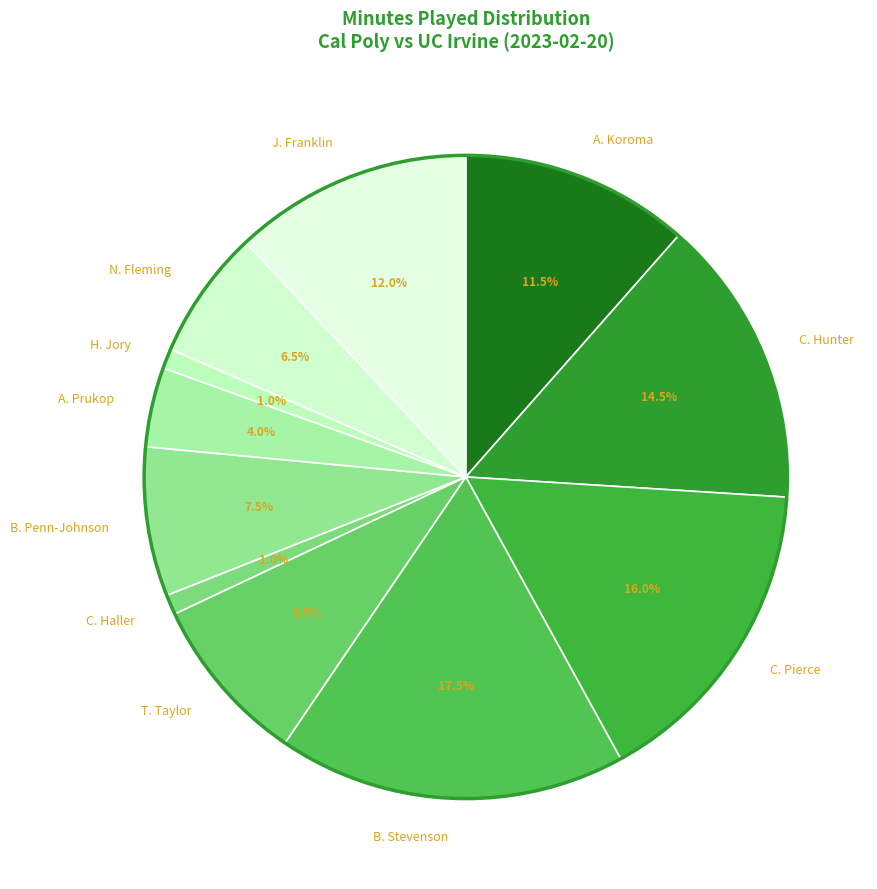

Is C. Pierce the majority of the pie?

No